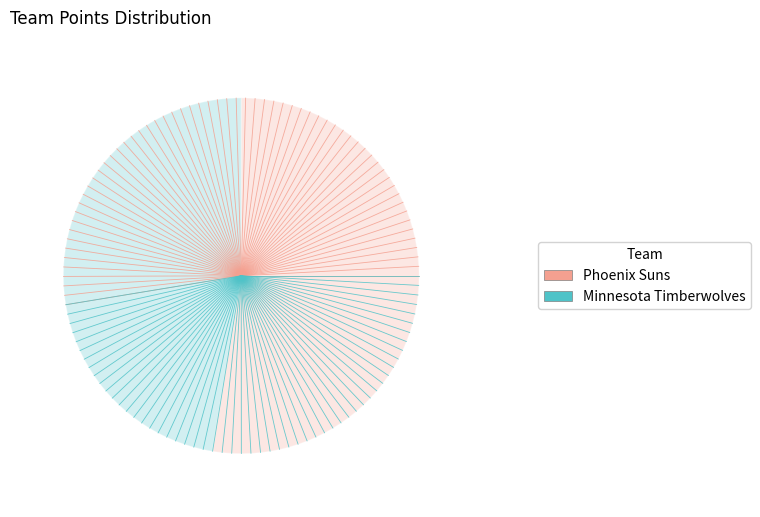

How many slices are in this pie chart?

2